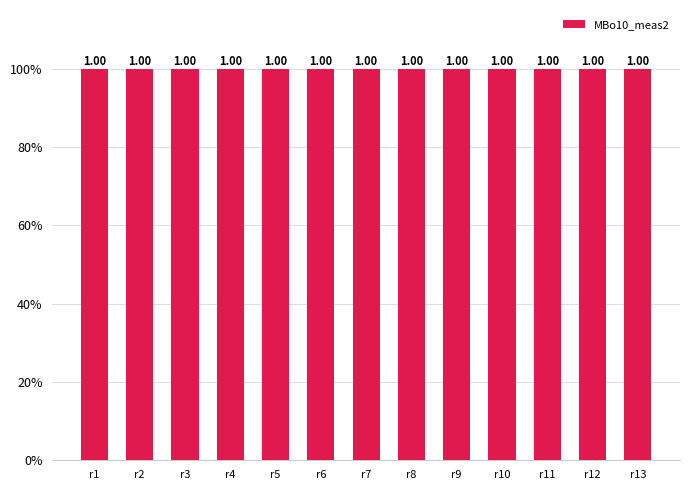

True or false: MBo10_meas2 has a value of 1.0 at r13.

True